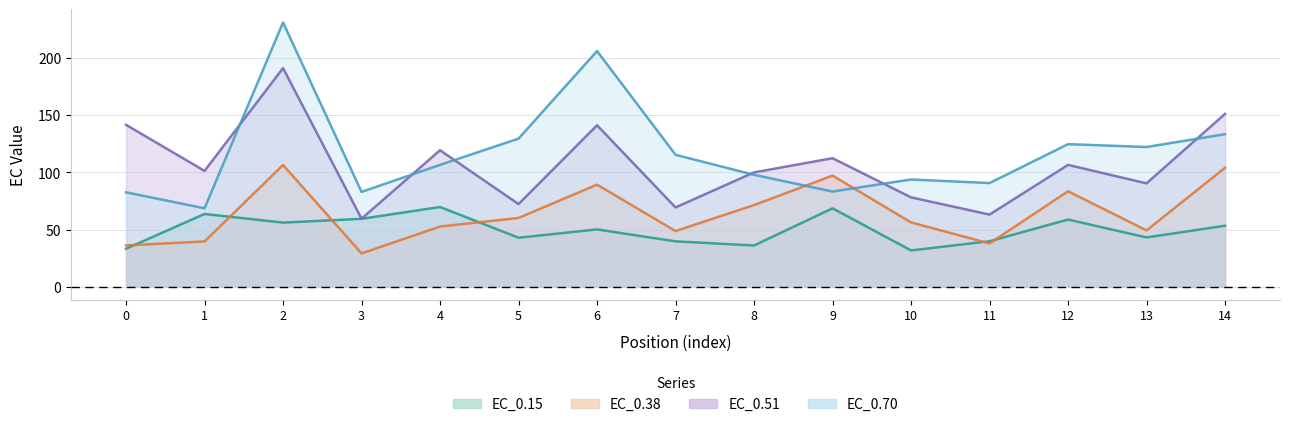

Which has a higher value, 5 or 11?

5